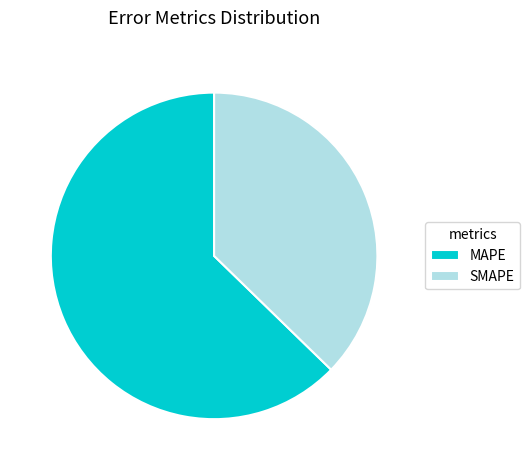

Is there a majority slice in this chart?

Yes